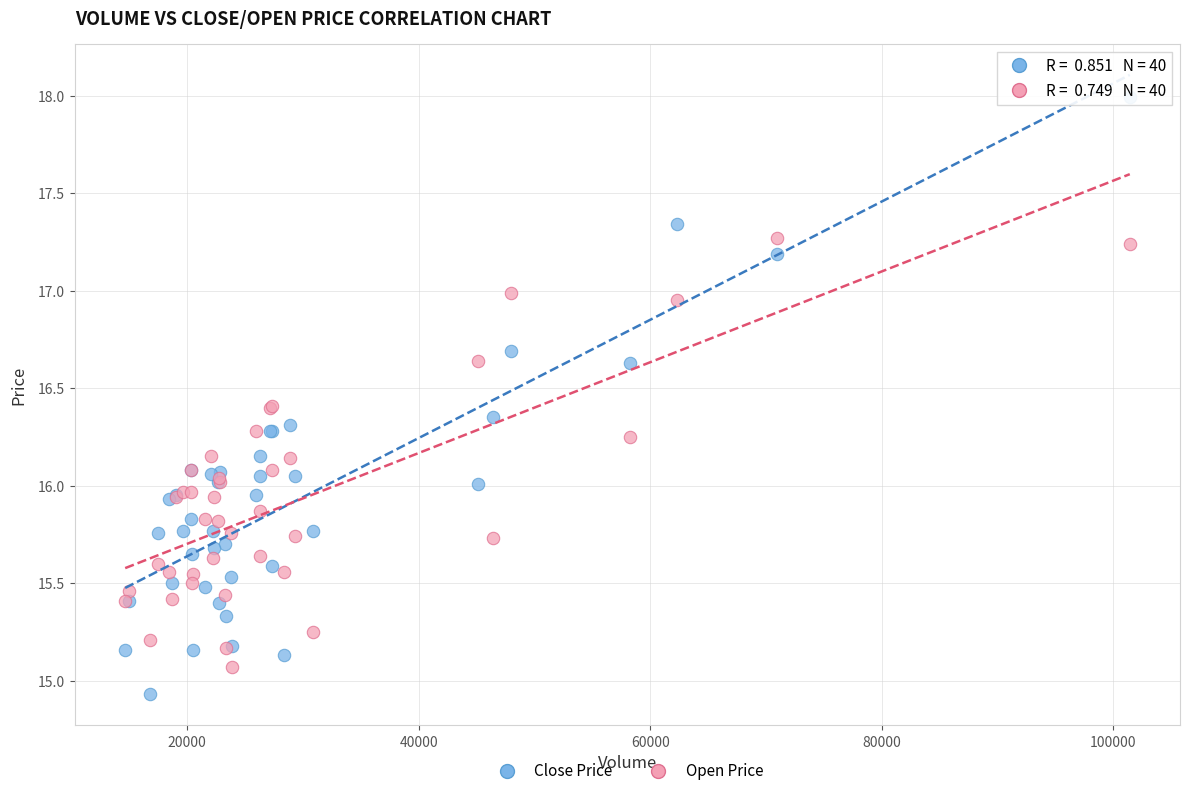

Which series has the widest spread of Y values?

Close Price